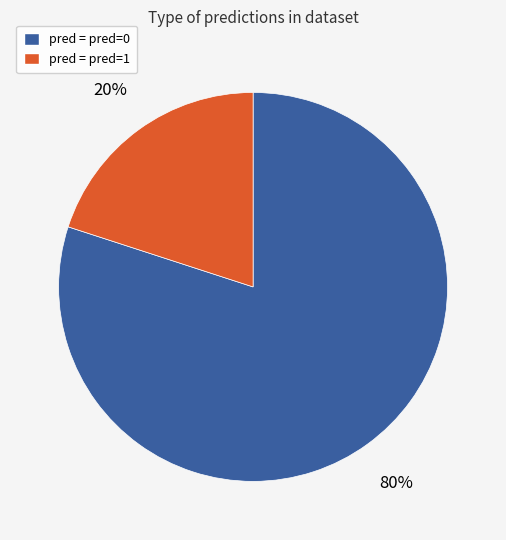

Is it true that pred = pred=0 is 66% of the pie?

False